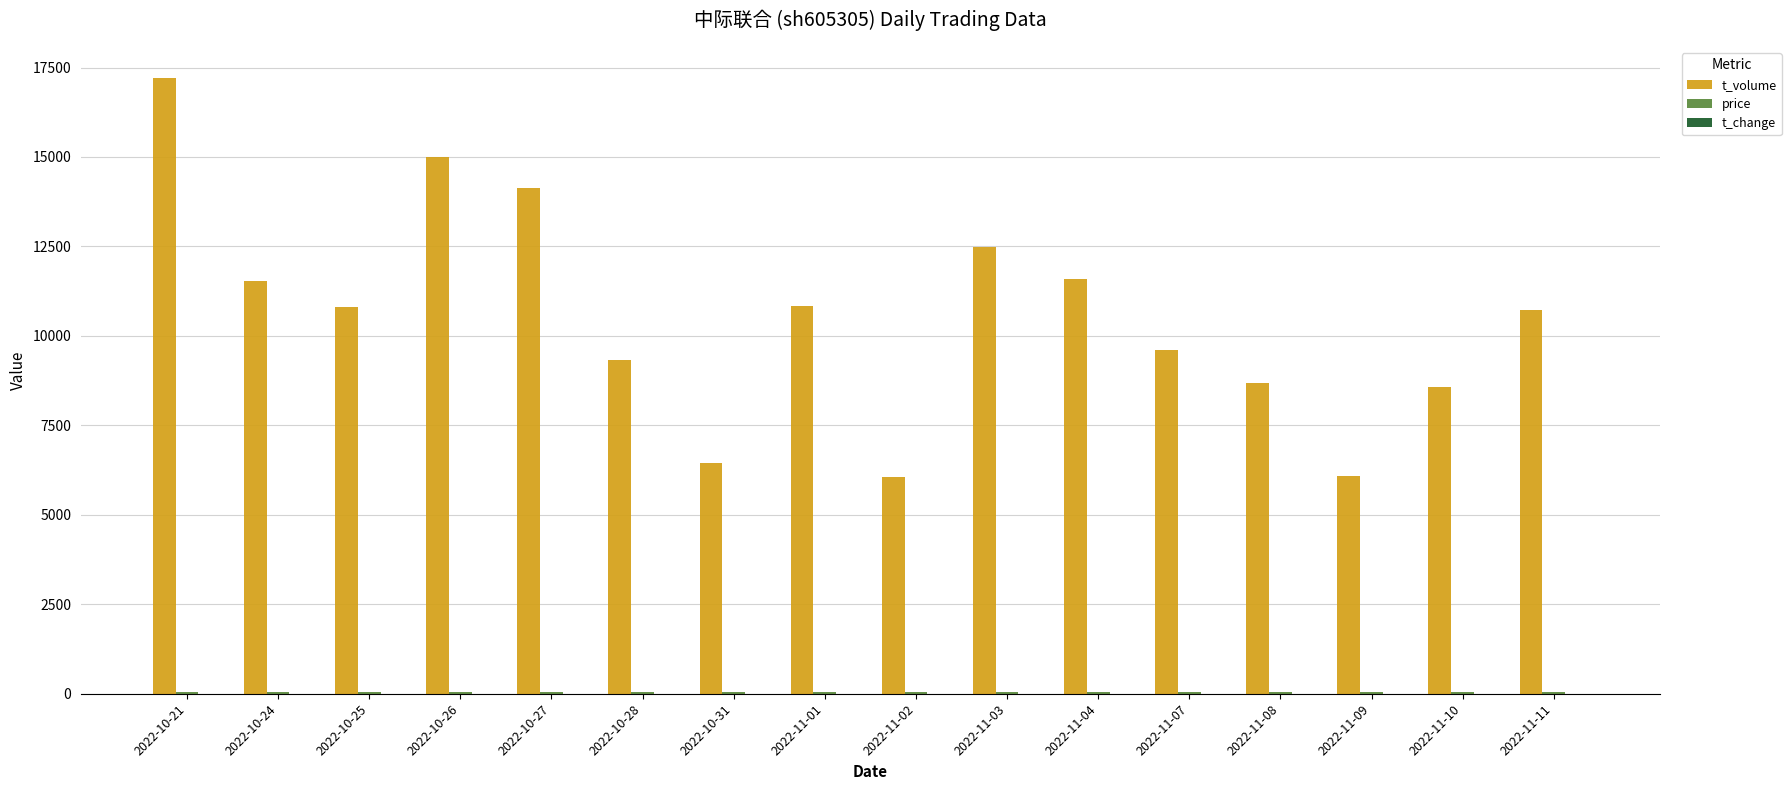

At which category is the sum across all series the highest?

2022-10-21